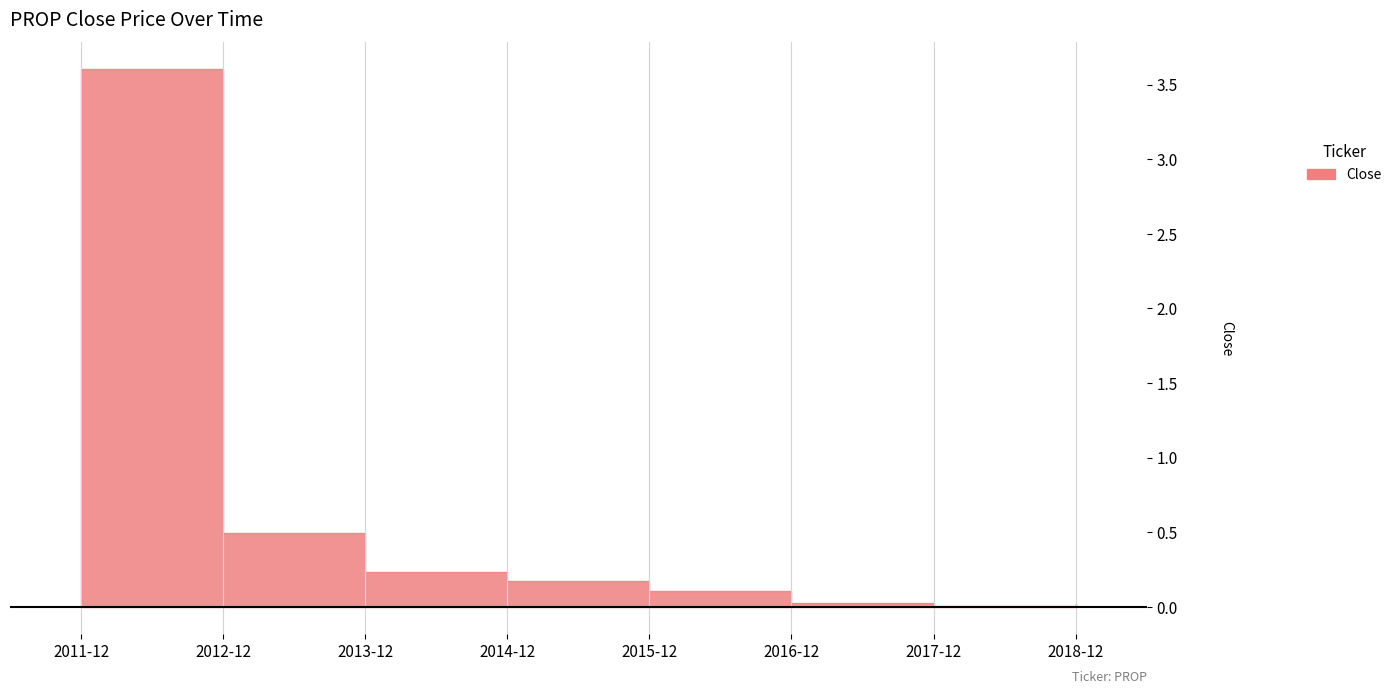

Reading left to right, extract all data points from this chart.

3.6	0.5	0.2	0.2	0.1	0.0	0.0	0.0